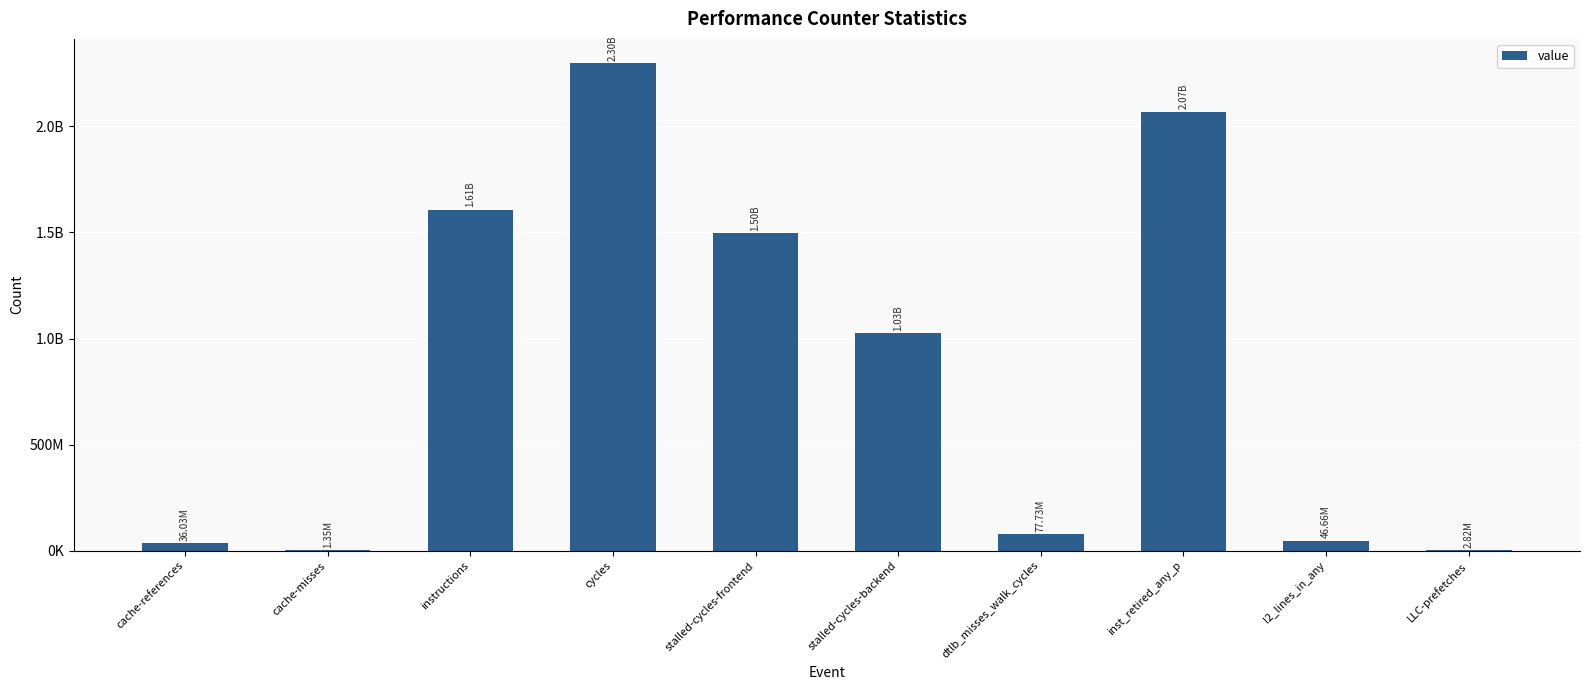

Are the bars horizontal?

No